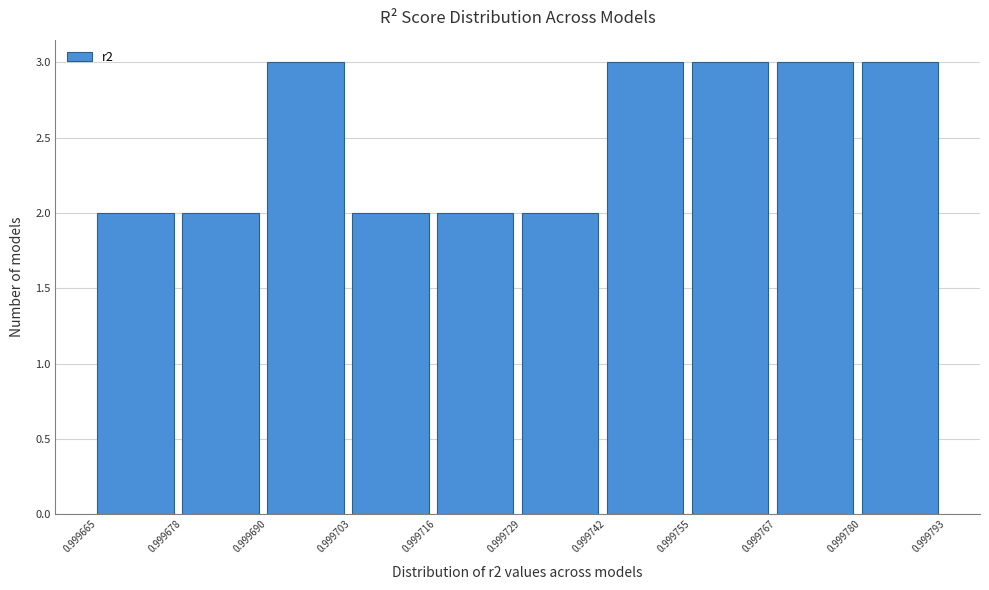

Reading left to right, list every bar in this chart as the range it spans on the x-axis followed by its height. The values are not printed on the chart, so give them approximately, as read against the axis.

0.999665 to 0.999678: 2
0.999678 to 0.999690: 2
0.999690 to 0.999703: 3
0.999703 to 0.999716: 2
0.999716 to 0.999729: 2
0.999729 to 0.999742: 2
0.999742 to 0.999755: 3
0.999755 to 0.999767: 3
0.999767 to 0.999780: 3
0.999780 to 0.999793: 3